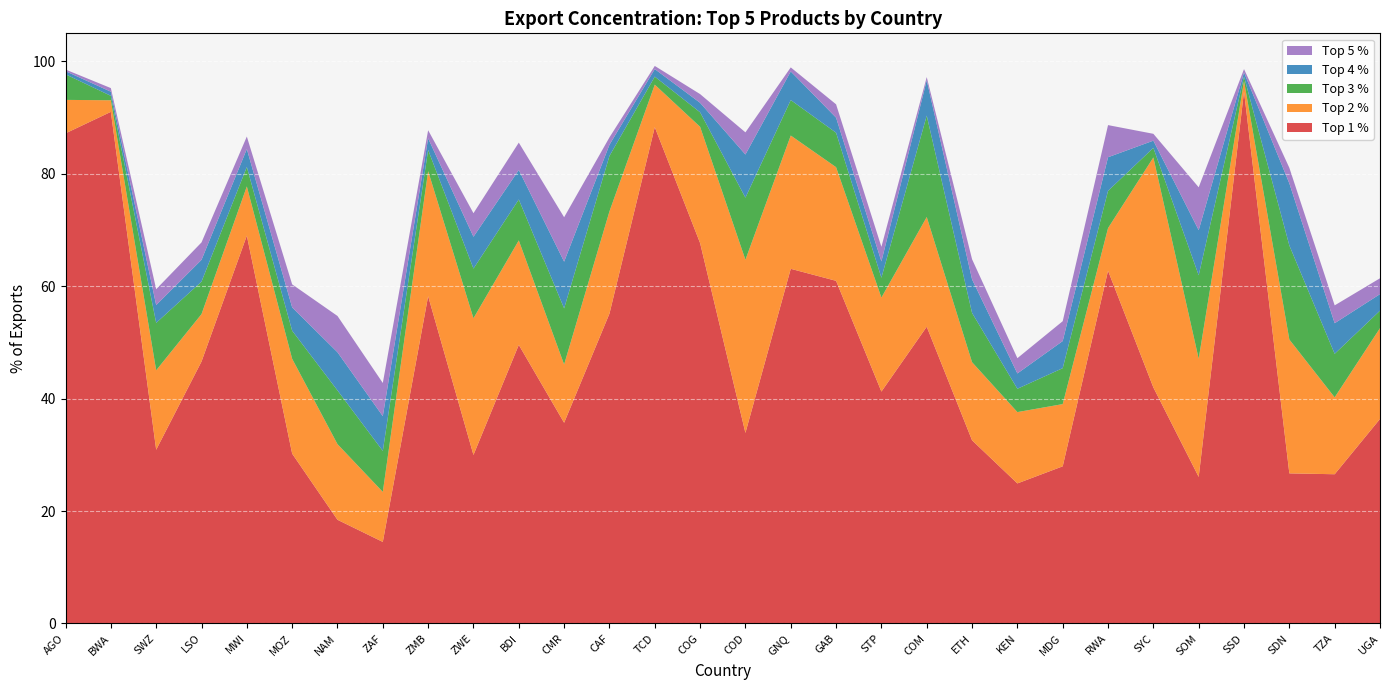

Reading left to right, what are all the values shown in this chart?

Top 1 %: AGO=87.2	BWA=91.0	SWZ=30.9	LSO=46.6	MWI=69.0	MOZ=30.2	NAM=18.4	ZAF=14.5	ZMB=58.2	ZWE=30.0	BDI=49.6	CMR=35.7	CAF=55.1	TCD=88.3	COG=67.7	COD=33.9	GNQ=63.1	GAB=61.0	STP=41.3	COM=52.8	ETH=32.6	KEN=24.9	MDG=28.0	RWA=62.8	SYC=42.0	SOM=26.1	SSD=94.7	SDN=26.7	TZA=26.5	UGA=36.4
Top 2 %: AGO=6.0	BWA=2.1	SWZ=14.1	LSO=8.4	MWI=8.8	MOZ=16.9	NAM=13.5	ZAF=8.9	ZMB=22.3	ZWE=24.3	BDI=18.6	CMR=10.4	CAF=18.2	TCD=7.6	COG=20.7	COD=30.8	GNQ=23.7	GAB=20.2	STP=16.7	COM=19.5	ETH=13.9	KEN=12.7	MDG=11.1	RWA=7.6	SYC=40.9	SOM=21.0	SSD=1.9	SDN=23.8	TZA=13.7	UGA=16.2
Top 3 %: AGO=4.6	BWA=0.8	SWZ=8.4	LSO=5.8	MWI=3.5	MOZ=5.0	NAM=9.6	ZAF=7.3	ZMB=3.8	ZWE=8.8	BDI=7.3	CMR=10.0	CAF=9.9	TCD=1.4	COG=2.6	COD=11.1	GNQ=6.3	GAB=6.1	STP=3.5	COM=18.0	ETH=8.8	KEN=4.2	MDG=6.4	RWA=6.6	SYC=1.7	SOM=14.8	SSD=0.8	SDN=16.7	TZA=7.7	UGA=3.1
Top 4 %: AGO=0.6	BWA=0.7	SWZ=3.2	LSO=3.9	MWI=3.2	MOZ=4.1	NAM=6.8	ZAF=6.2	ZMB=2.1	ZWE=5.7	BDI=5.2	CMR=8.3	CAF=2.0	TCD=1.3	COG=1.7	COD=7.7	GNQ=5.1	GAB=2.7	STP=2.9	COM=6.3	ETH=6.0	KEN=2.7	MDG=4.8	RWA=6.0	SYC=1.3	SOM=8.0	SSD=0.7	SDN=11.1	TZA=5.4	UGA=2.9
Top 5 %: AGO=0.3	BWA=0.6	SWZ=2.8	LSO=3.1	MWI=2.2	MOZ=4.1	NAM=6.5	ZAF=5.9	ZMB=1.4	ZWE=4.2	BDI=4.9	CMR=7.9	CAF=1.3	TCD=0.6	COG=1.6	COD=3.9	GNQ=0.7	GAB=2.4	STP=2.6	COM=0.6	ETH=3.6	KEN=2.7	MDG=3.5	RWA=5.7	SYC=1.2	SOM=7.6	SSD=0.6	SDN=2.8	TZA=3.2	UGA=2.8